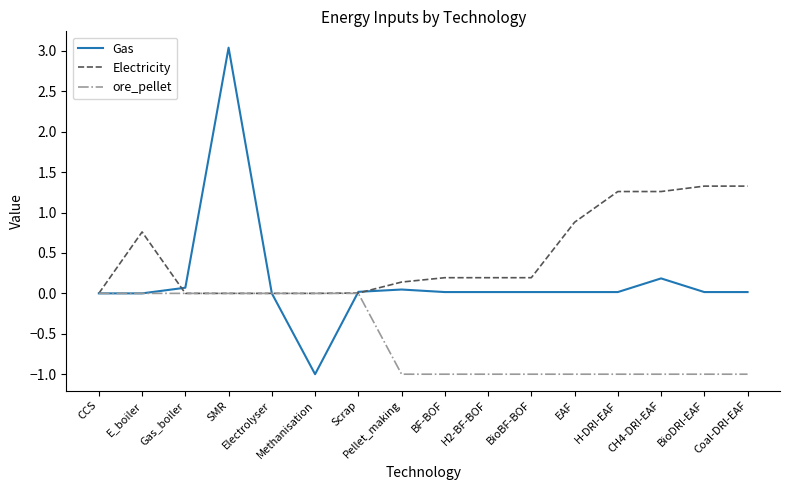

Rank the series at Coal-DRI-EAF from highest to lowest value.

Electricity, Gas, ore_pellet